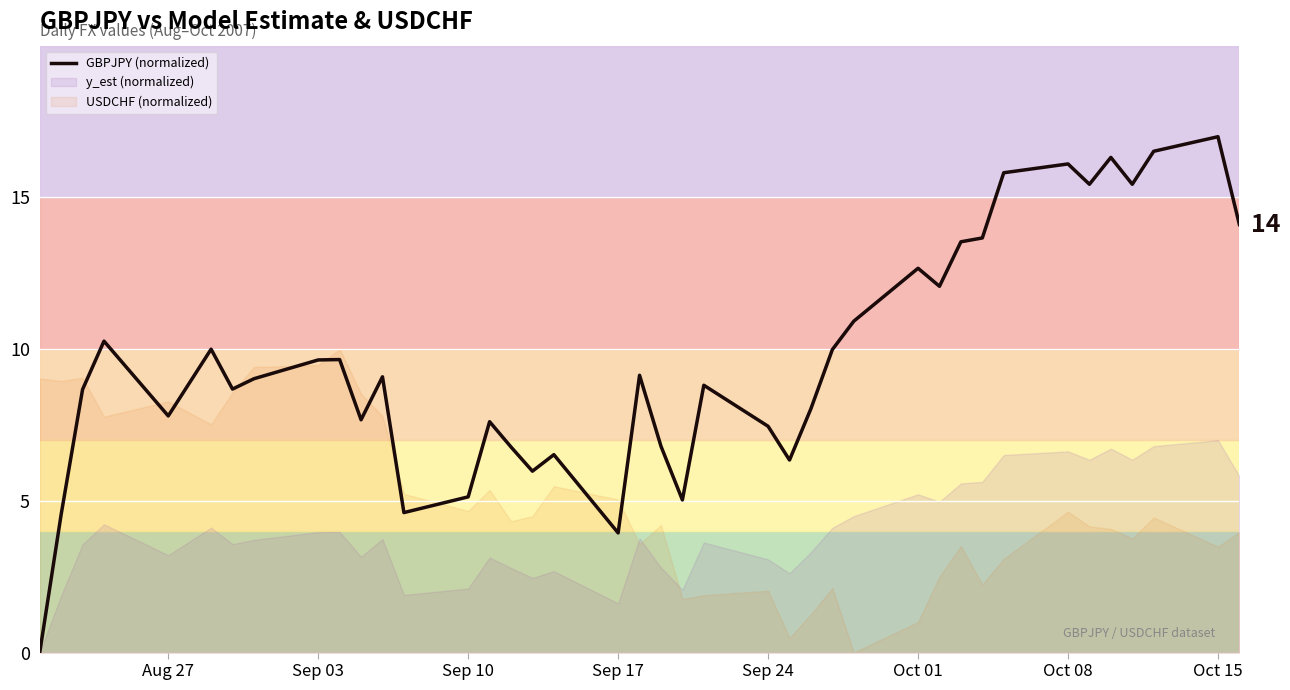

What is the maximum value for GBPJPY (normalized)?

17.0